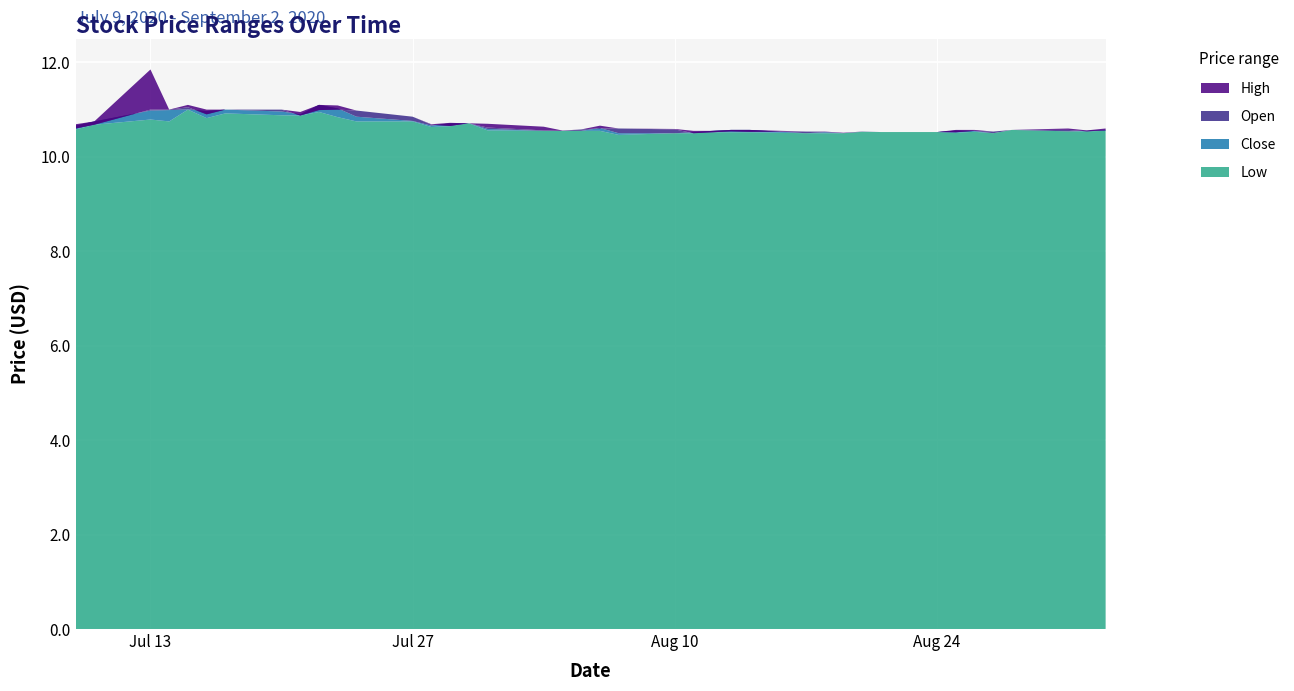

Reading left to right, what are all the values shown in this chart?

High: 10.7	10.8	11.9	11.0	11.1	11.0	11.0	11.0	10.9	11.1	11.1	11.0	10.9	10.7	10.7	10.7	10.7	10.6	10.6	10.6	10.7	10.6	10.6	10.6	10.6	10.6	10.6	10.5	10.5	10.5	10.5	10.5	10.5	10.6	10.6	10.5	10.6	10.6	10.6	10.6
Open: 10.6	10.7	11.0	11.0	11.1	10.9	11.0	11.0	10.9	11.0	11.0	11.0	10.9	10.7	10.7	10.7	10.6	10.6	10.6	10.6	10.6	10.6	10.6	10.5	10.5	10.5	10.5	10.5	10.5	10.5	10.5	10.5	10.5	10.5	10.6	10.5	10.6	10.6	10.5	10.6
Close: 10.7	10.8	11.0	11.0	11.0	11.0	11.0	11.0	10.9	11.1	11.0	10.9	10.8	10.7	10.7	10.7	10.6	10.6	10.6	10.6	10.6	10.5	10.5	10.5	10.6	10.6	10.6	10.5	10.5	10.5	10.5	10.5	10.5	10.6	10.5	10.5	10.6	10.5	10.6	10.6
Low: 10.6	10.7	10.8	10.8	11.0	10.8	10.9	10.9	10.9	10.9	10.8	10.8	10.8	10.6	10.6	10.7	10.6	10.6	10.6	10.6	10.6	10.5	10.5	10.5	10.5	10.5	10.5	10.5	10.5	10.5	10.5	10.5	10.5	10.5	10.5	10.5	10.6	10.5	10.5	10.6